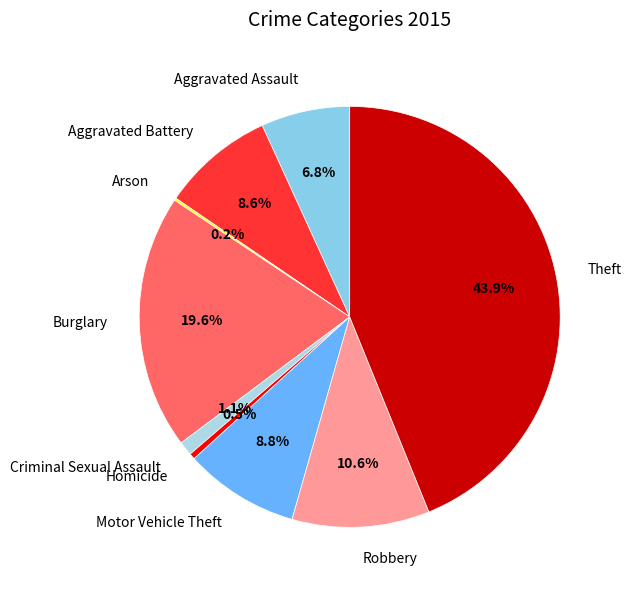

Does Aggravated Assault account for over 50% of the chart?

No